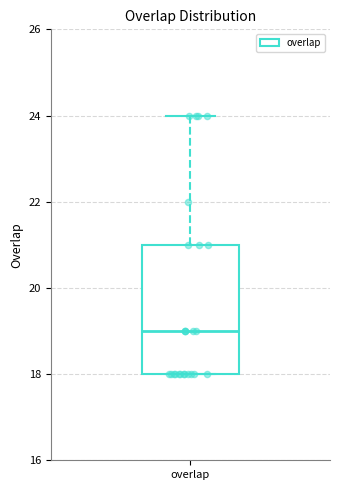

Transcribe this box plot: give where the median line is, the range the box spans, and where the two whiskers end, as read against the y-axis. The values are not printed on the chart, so give them approximately, as read against the axis.

median 19, box 18 to 21, whiskers 18 to 24